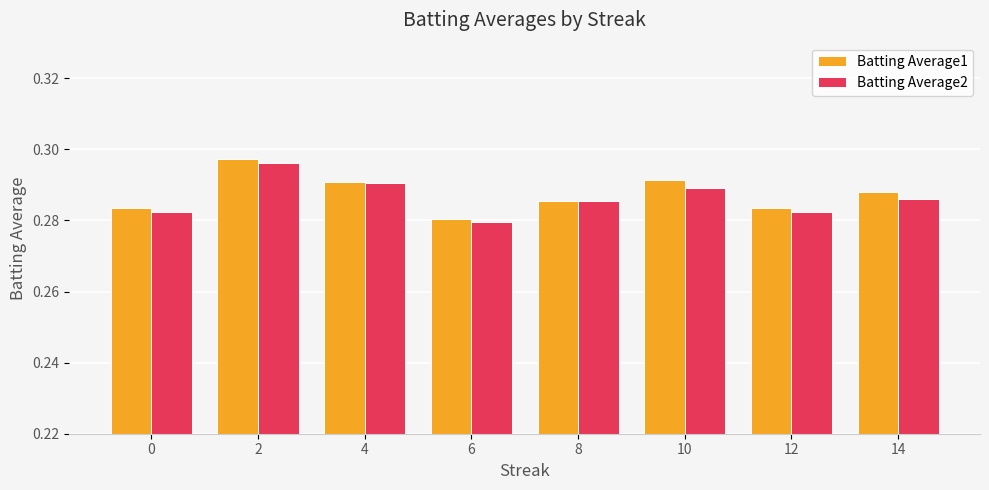

How many groups of bars are there?

8